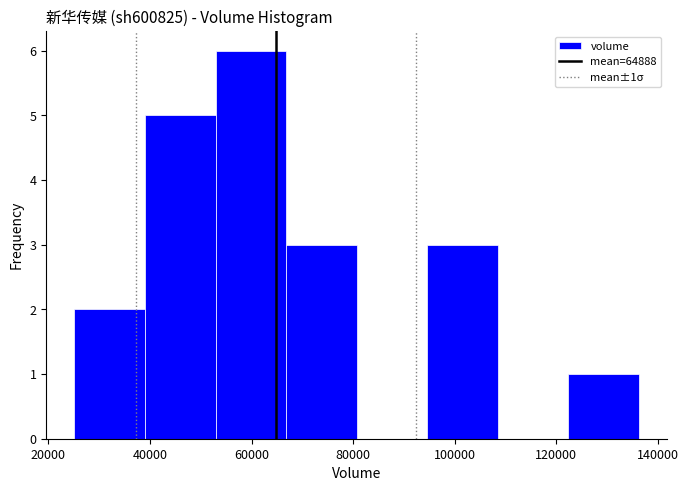

Over which range of the x-axis is the bar tallest?

52000 to 66000